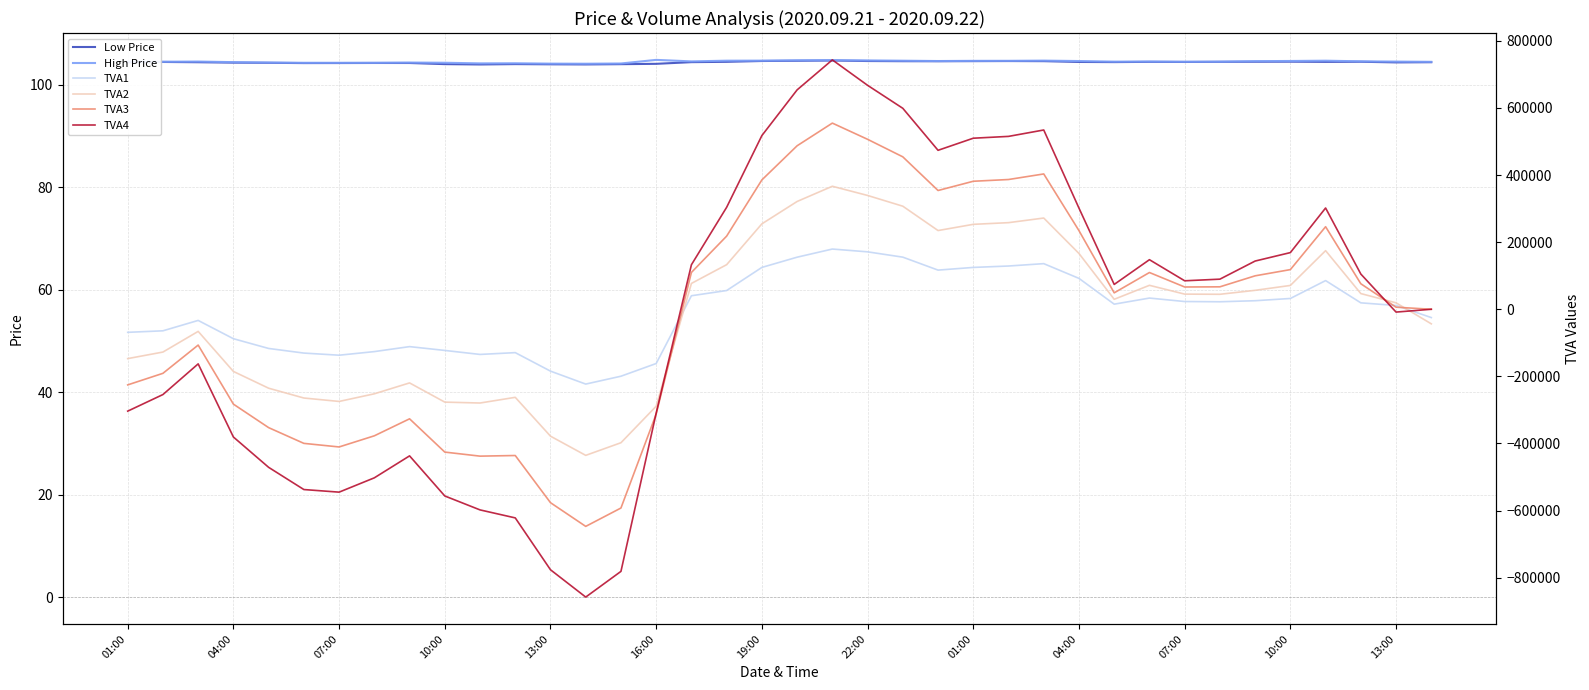

True or false: TVA1 and High Price cross at least once.

True